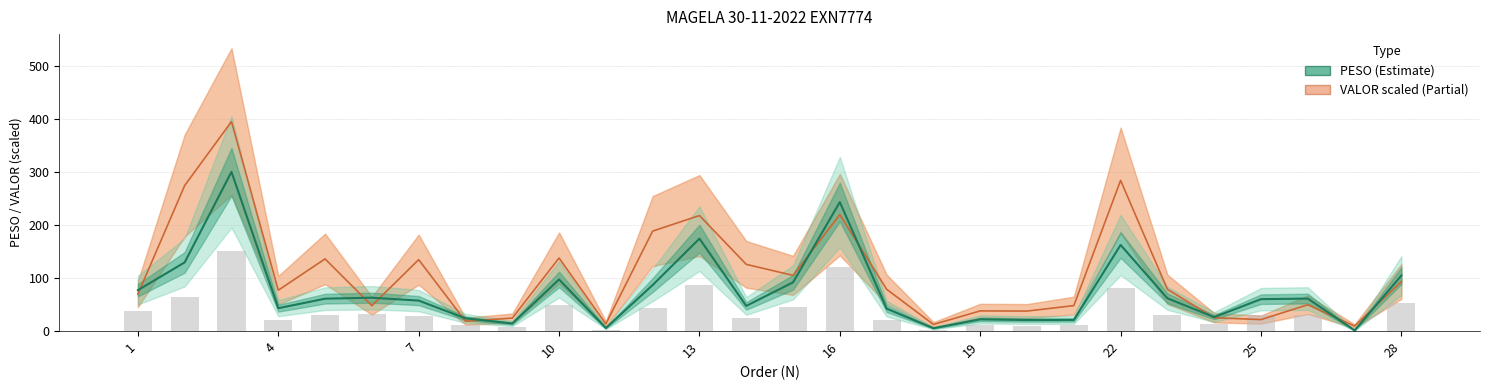

What is the maximum value shown in the chart?

395.9